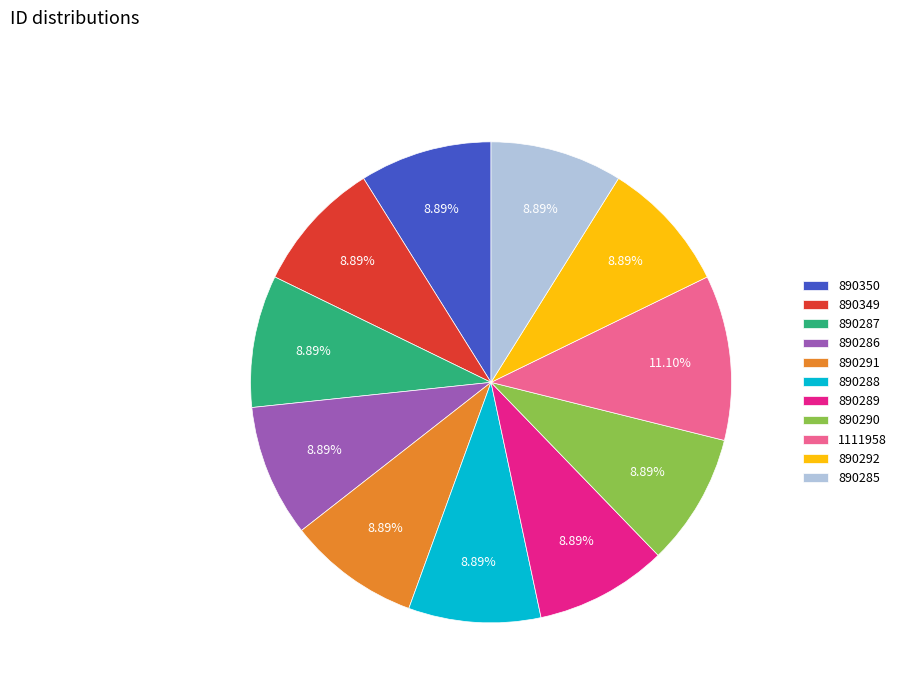

Does any single category account for the majority?

No